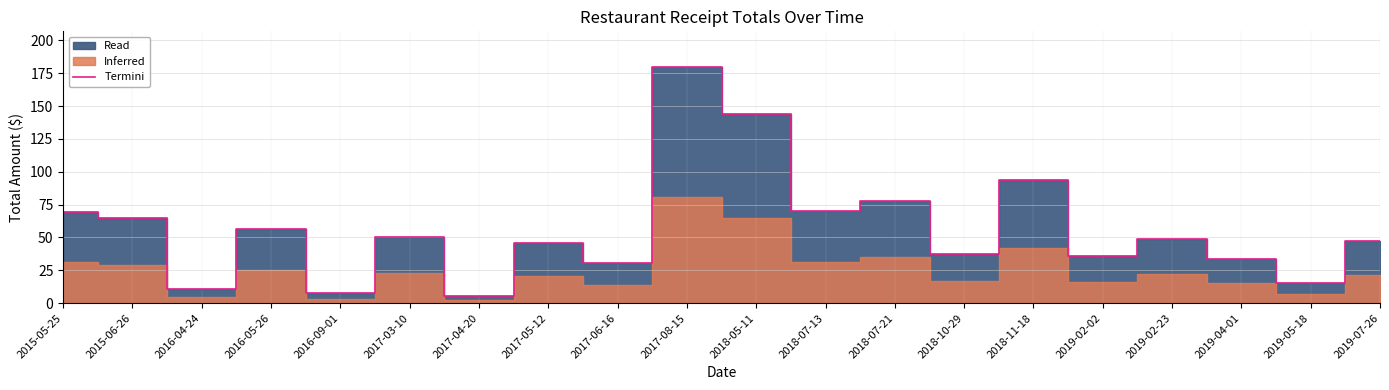

Read the value at 2017-03-10.

50.3